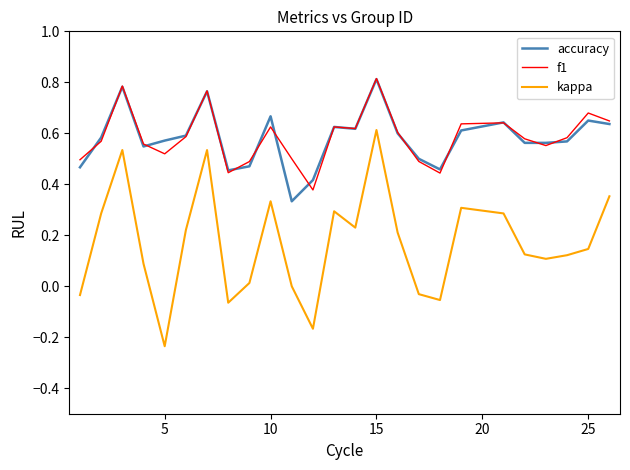

True or false: accuracy has more than 0 points higher than both neighbors.

True